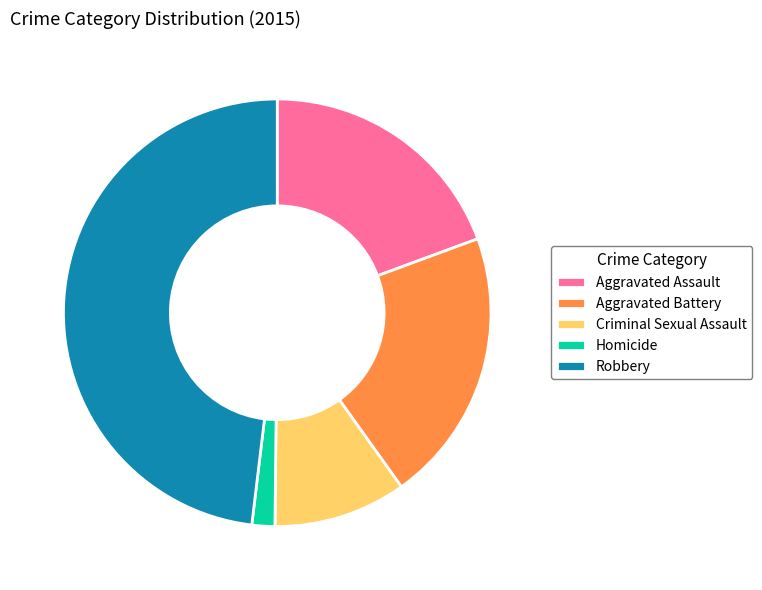

Does Aggravated Assault represent more than half of the total?

No